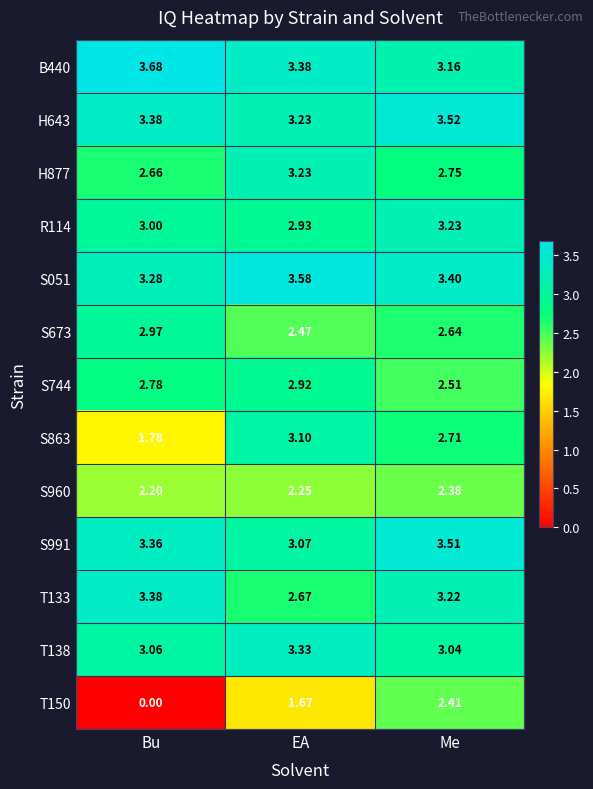

At which category is the sum across all series the highest?

Me